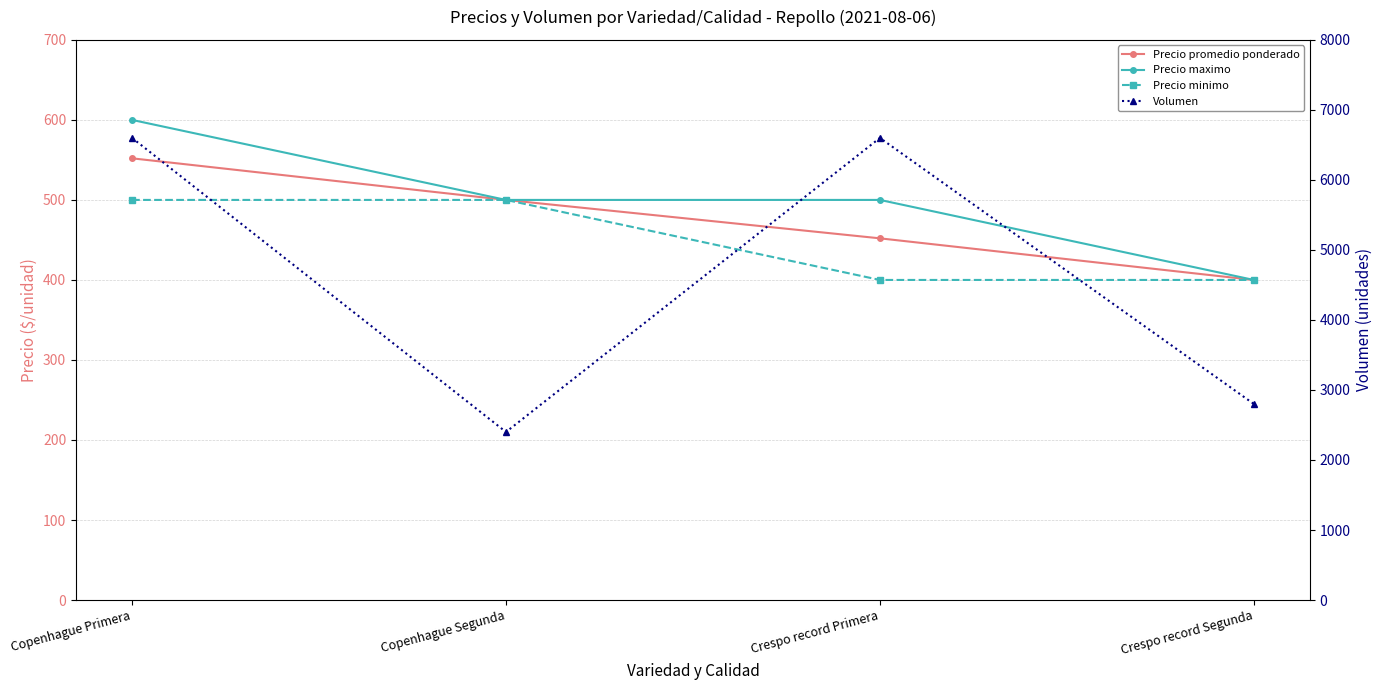

Between Copenhague Segunda and Copenhague Primera, which is larger?

Copenhague Primera